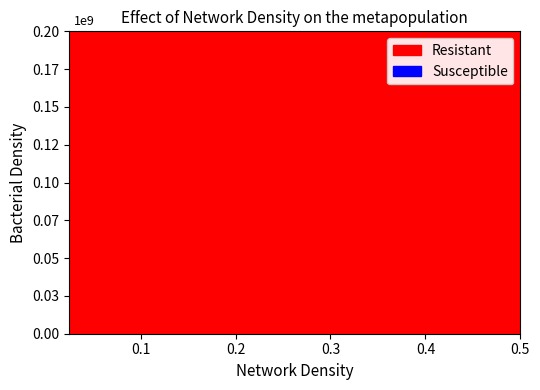

Does the chart have visible grid lines?

No